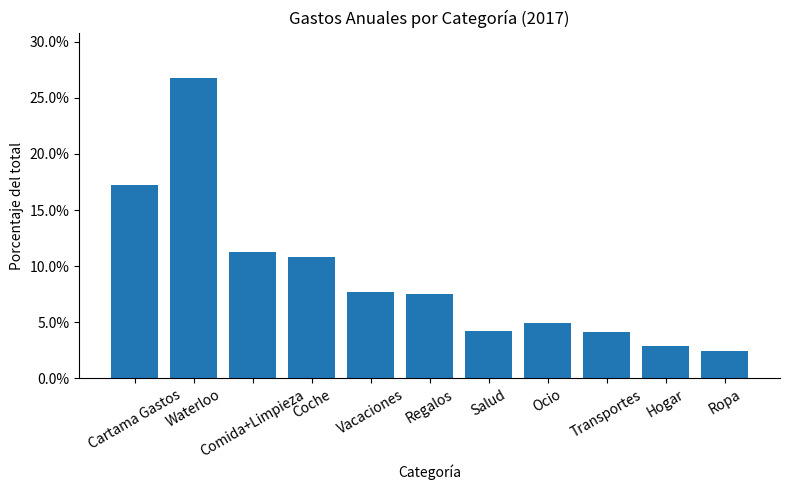

What is the difference between the values at Salud and Waterloo?

0.2